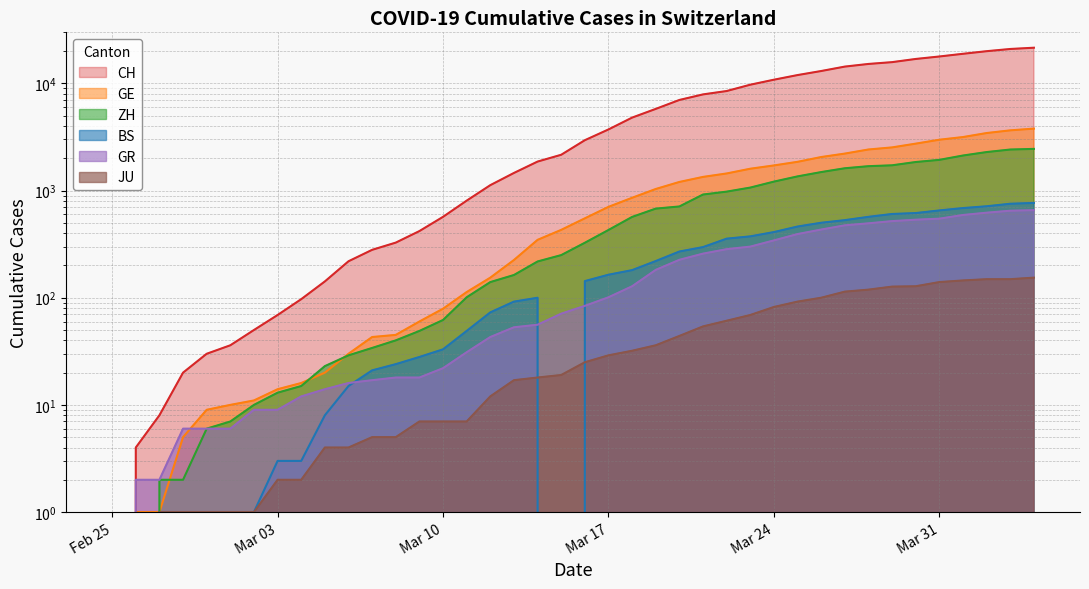

What is the label of the 17th point from the right?

2020-03-19